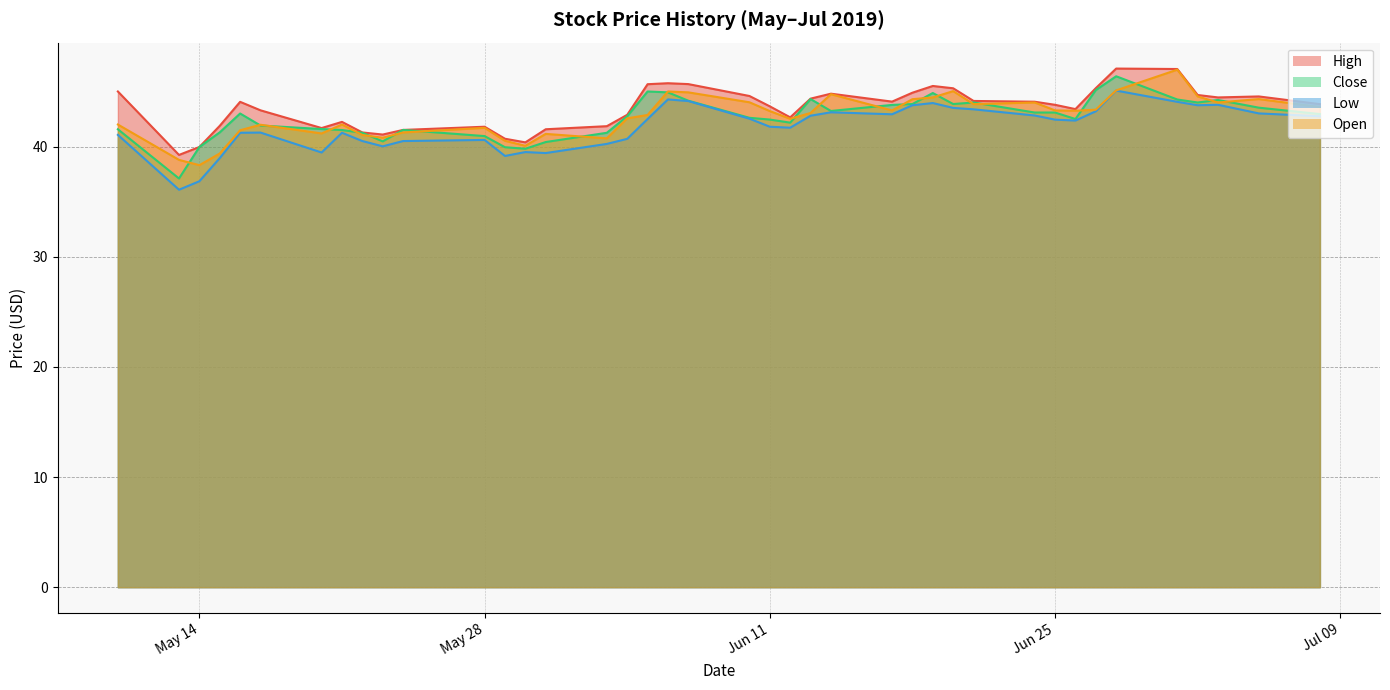

What is the lowest value of the High series?

39.2